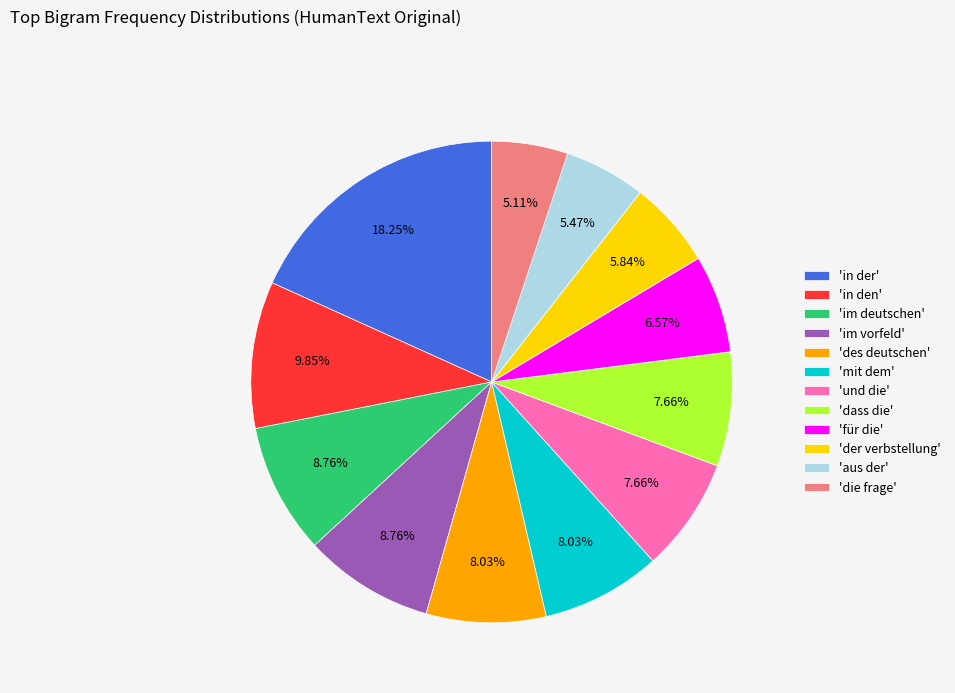

Do 'die frage' and 'in den' together represent more than half of the pie?

No